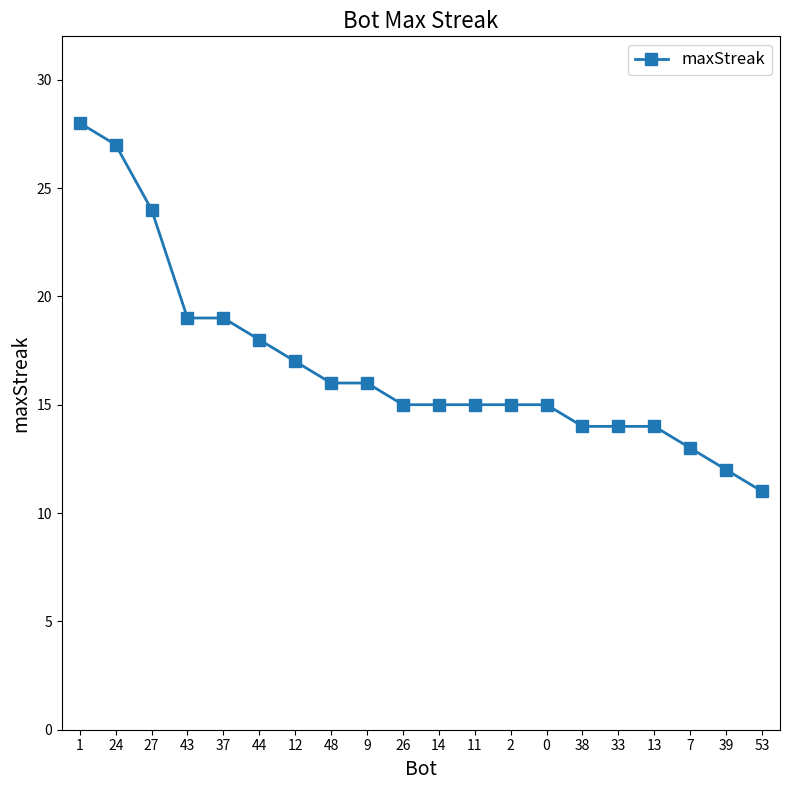

Count the number of categories in the chart.

20